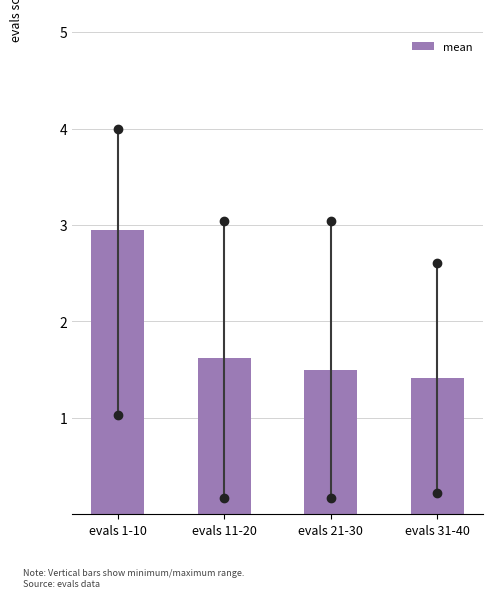

Reading right to left, extract all data points from this chart.

1.4	1.5	1.6	2.9